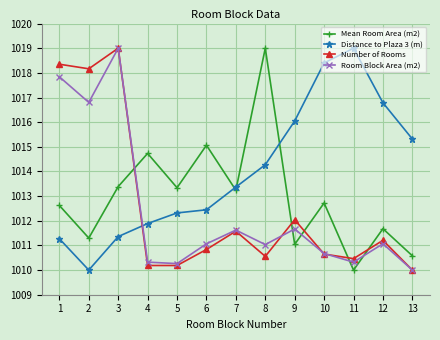

At which label does Number of Rooms reach its minimum?

13